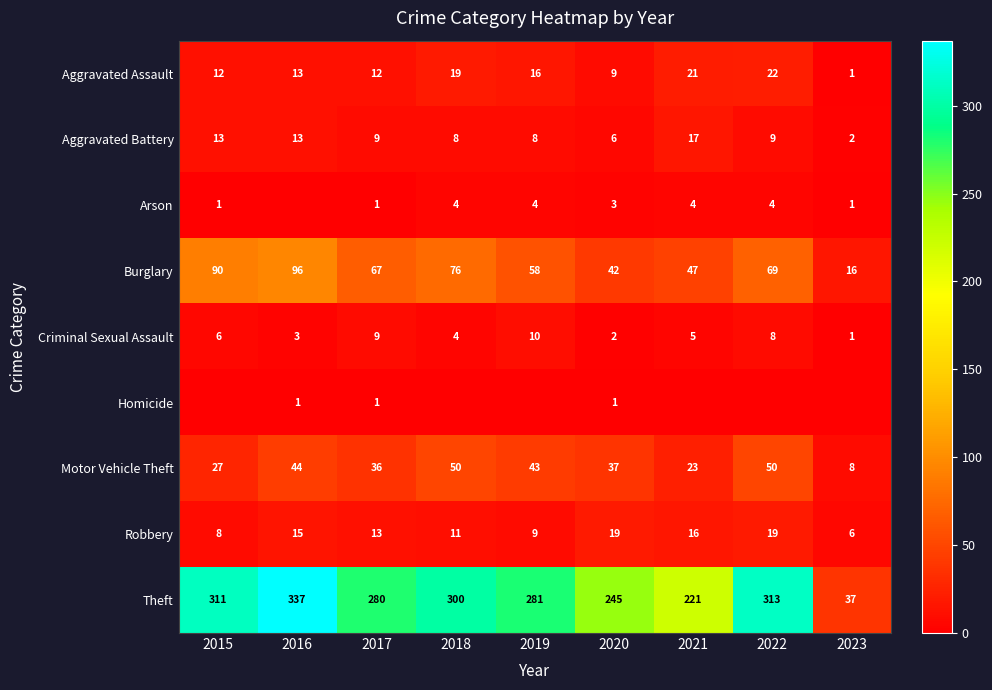

True or false: Theft has a value of 215 at 2016.

False